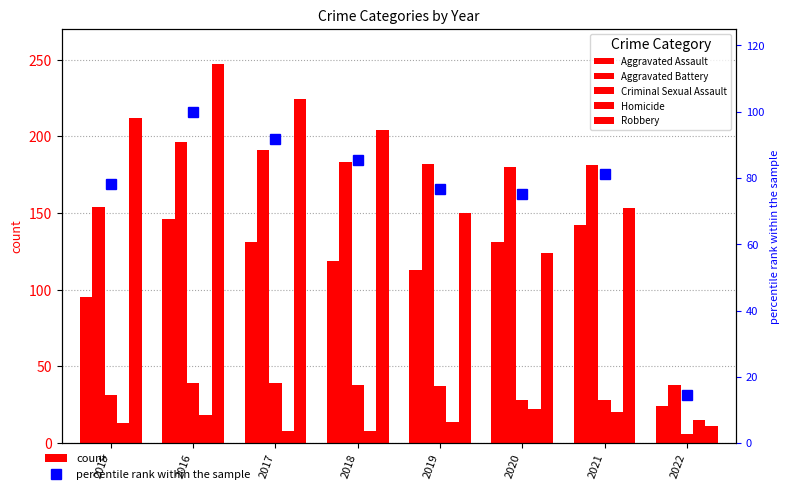

Does the chart contain any negative values?

No